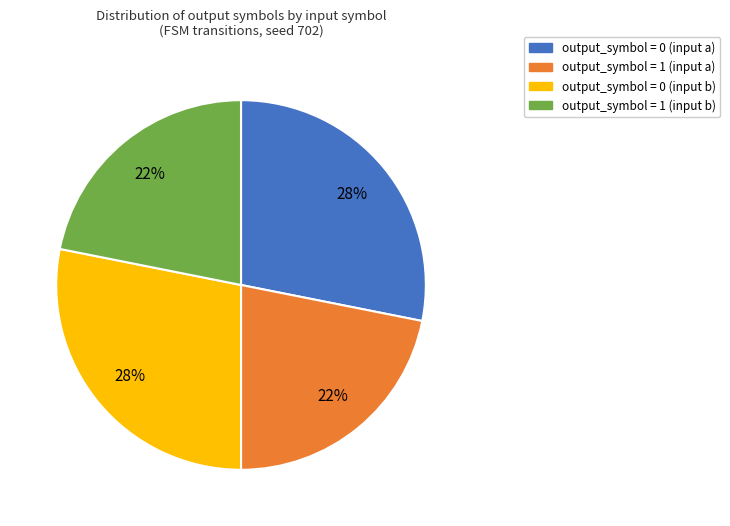

The output_symbol = 1 (input b) slice represents 15% of the pie. True or false?

False